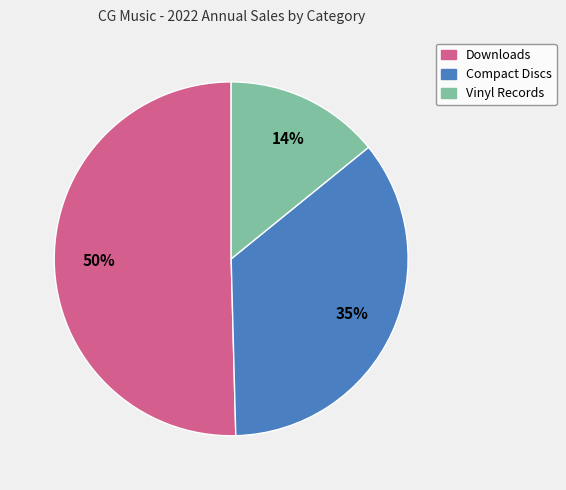

Does any single category account for the majority?

Yes